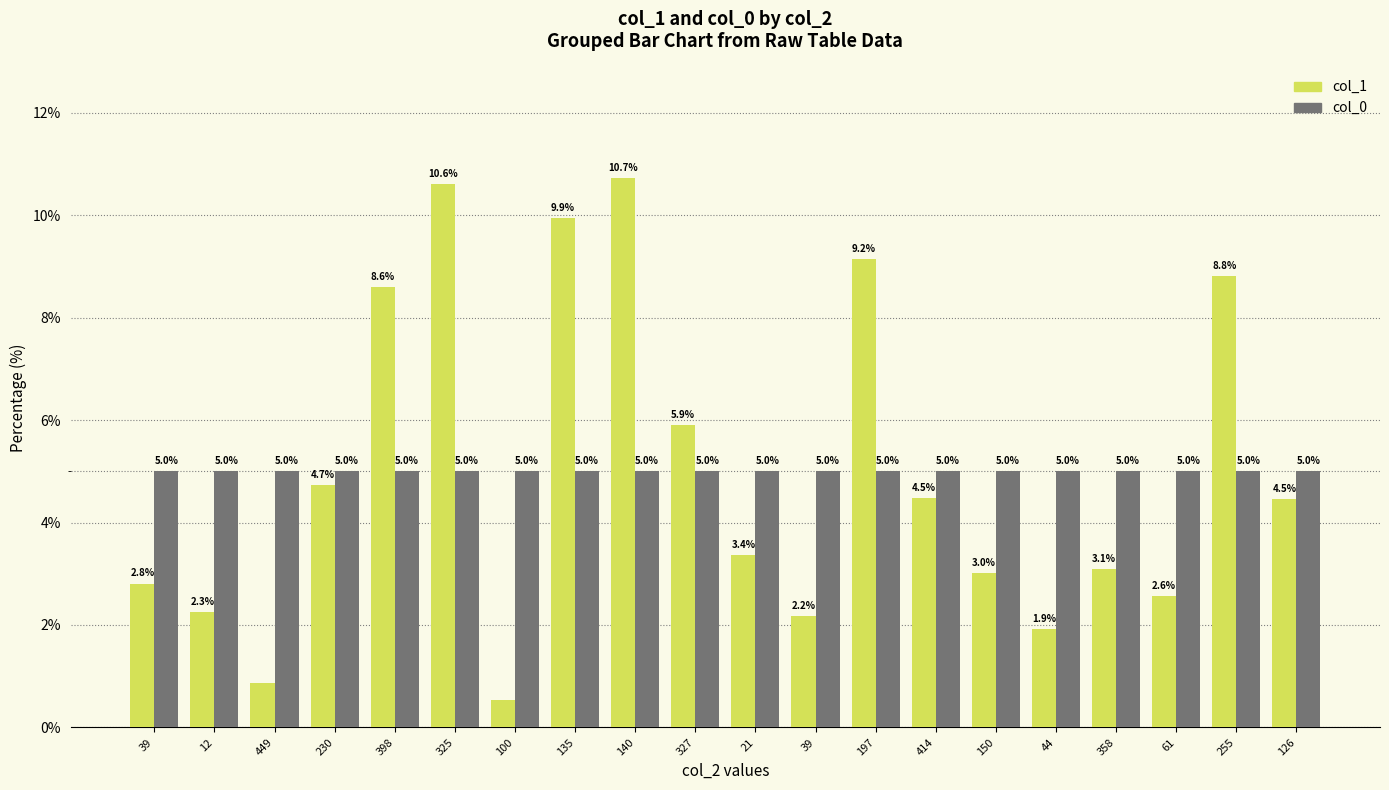

Read the col_1 value at 100.

0.5